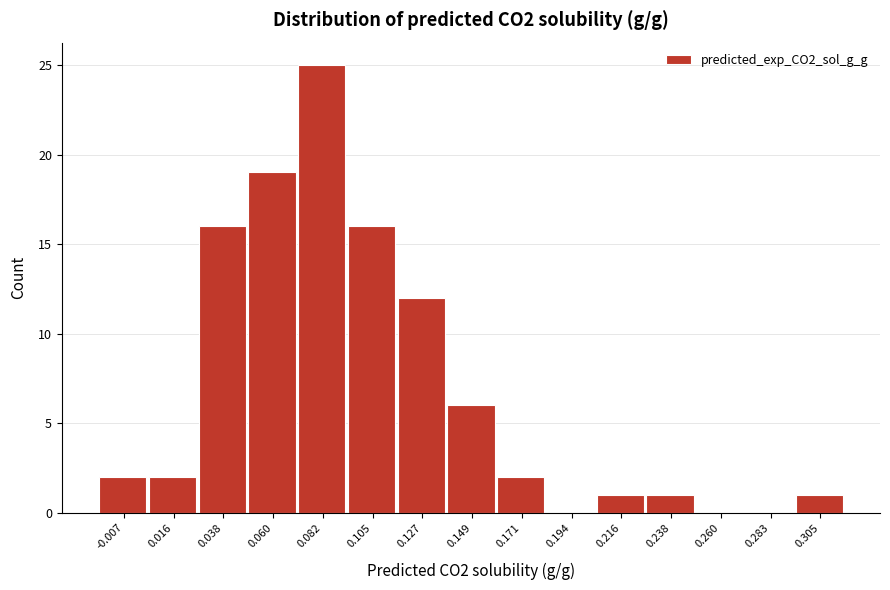

Reading left to right, what are all the values shown in this chart?

-0.007=2	0.016=2	0.038=16	0.060=19	0.082=25	0.105=16	0.127=12	0.149=6	0.171=2	0.194=0	0.216=1	0.238=1	0.260=0	0.283=0	0.305=1